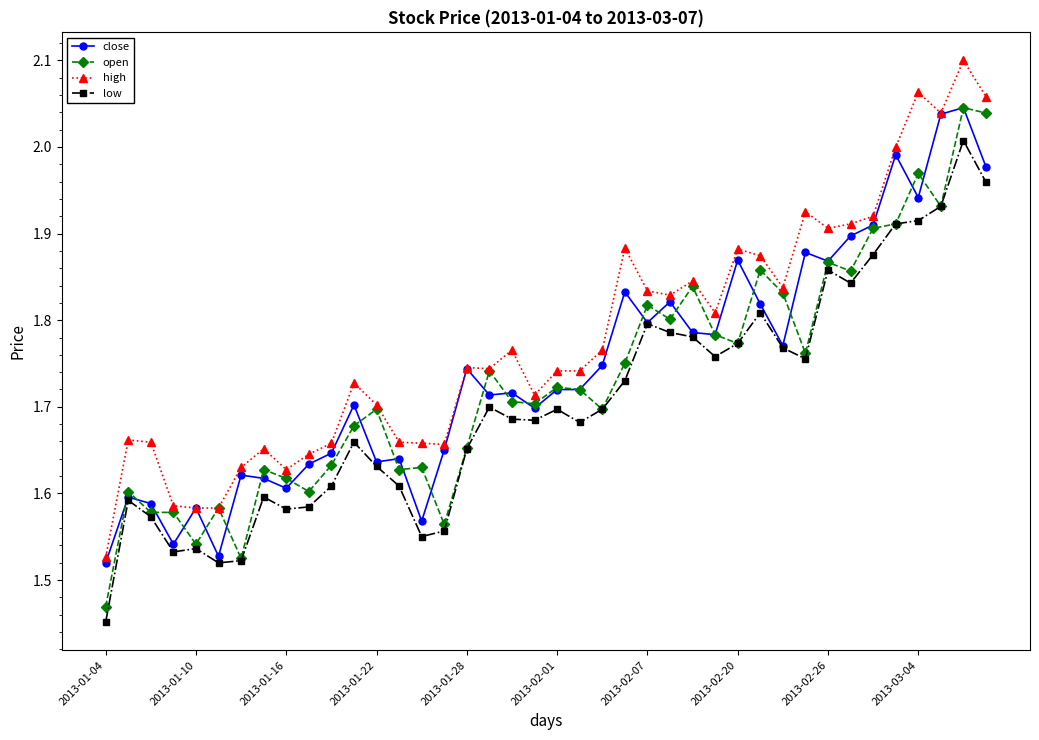

Which series has the widest spread of values?

open